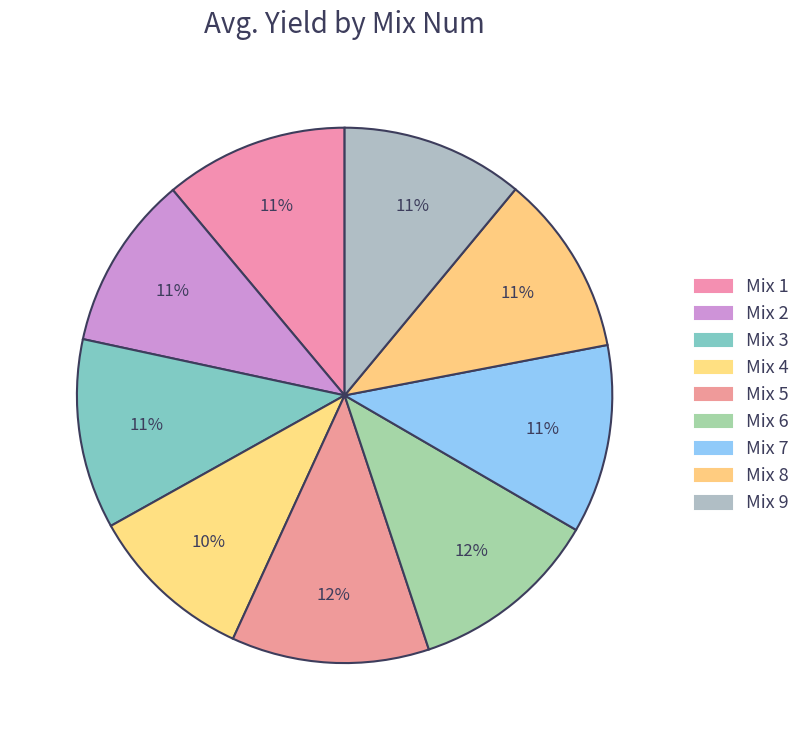

How many segments does this pie chart have?

9